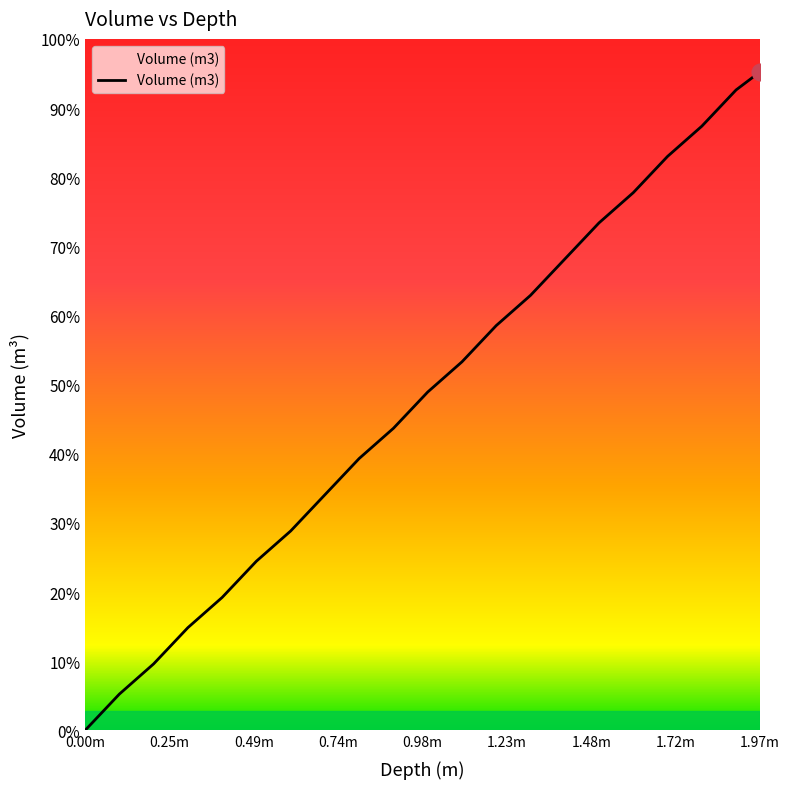

Is this an area chart (filled region under the line)?

No